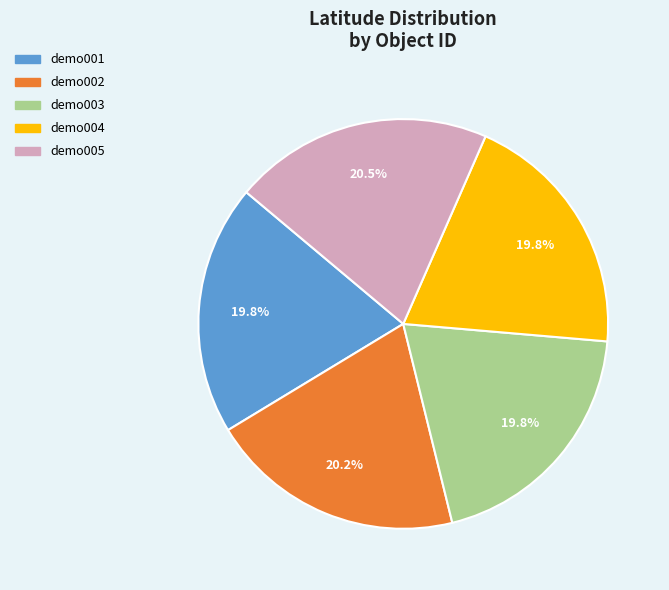

Is there any slice that represents more than half of the pie?

No